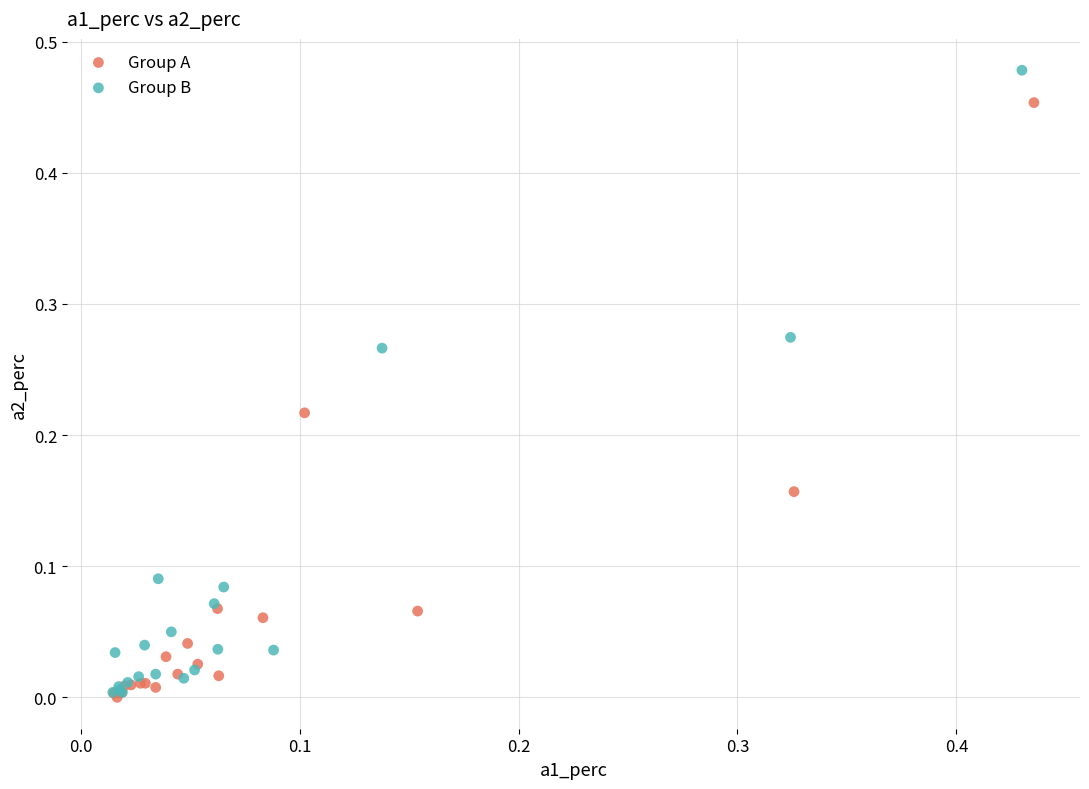

Which series contains the highest Y value?

Group B